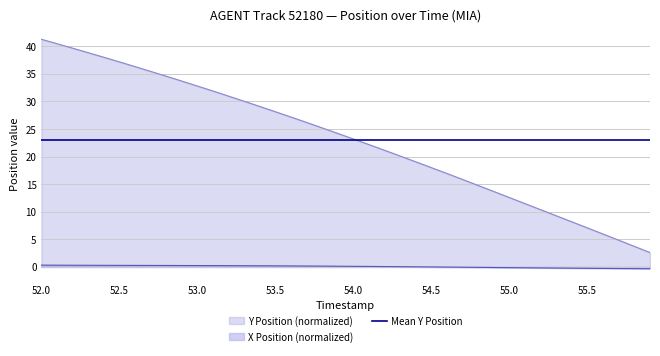

The value of Y Position at 52.1 is 40.5. True or false?

True